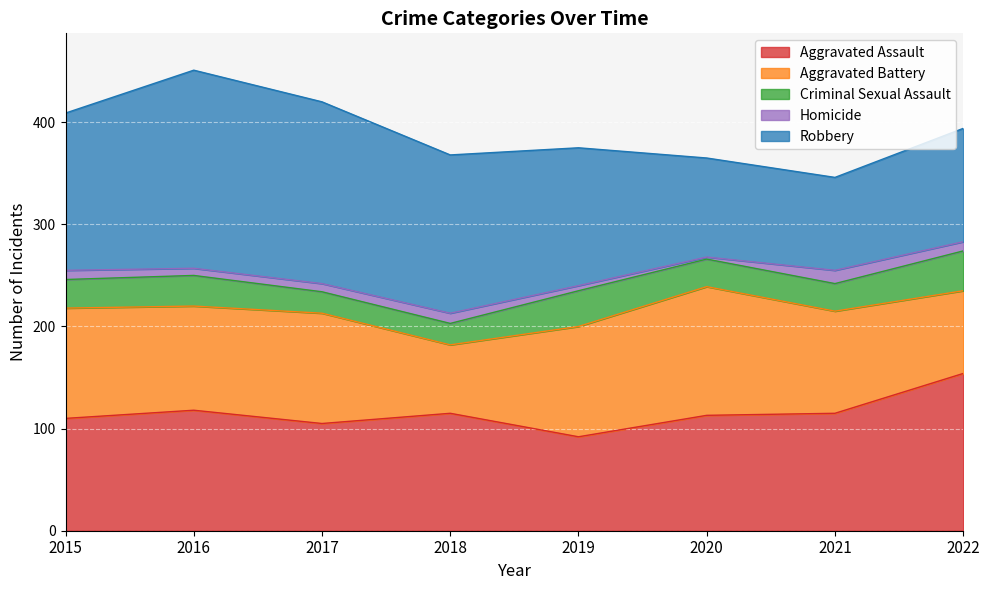

Between 2020 and 2015, which is larger?

2020